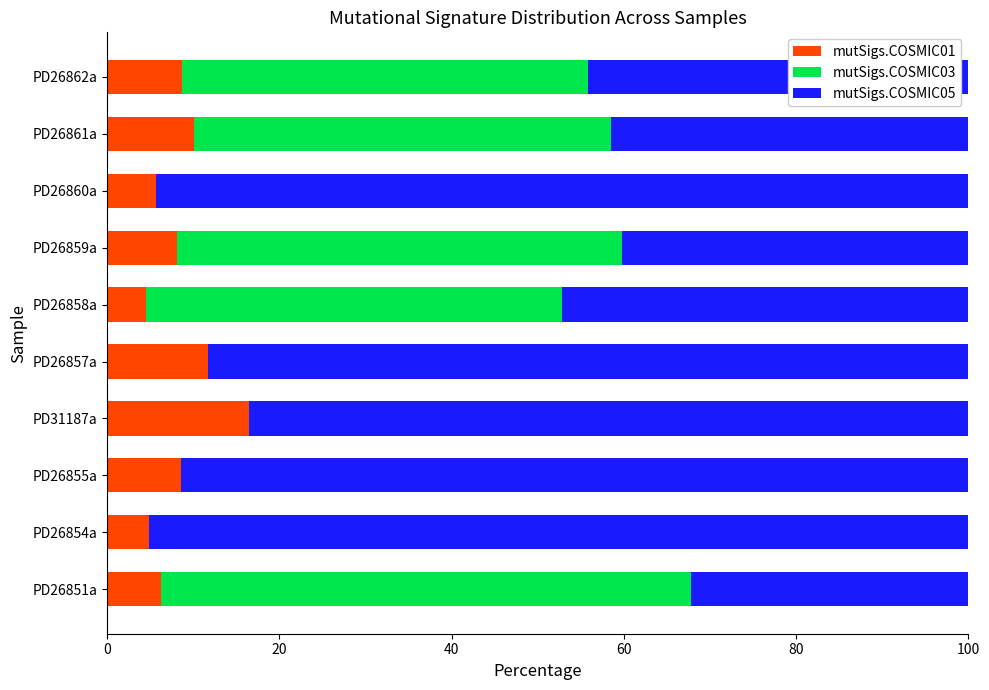

At which label does mutSigs.COSMIC01 reach its peak?

PD31187a